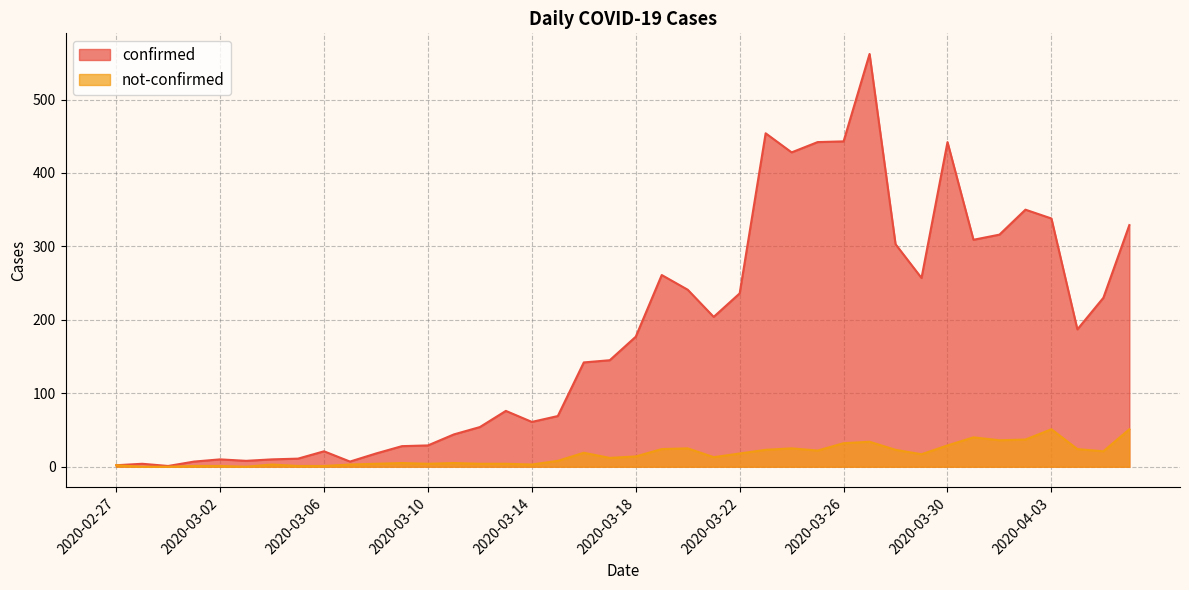

Where is the first local minimum for not-confirmed?

2020-03-03